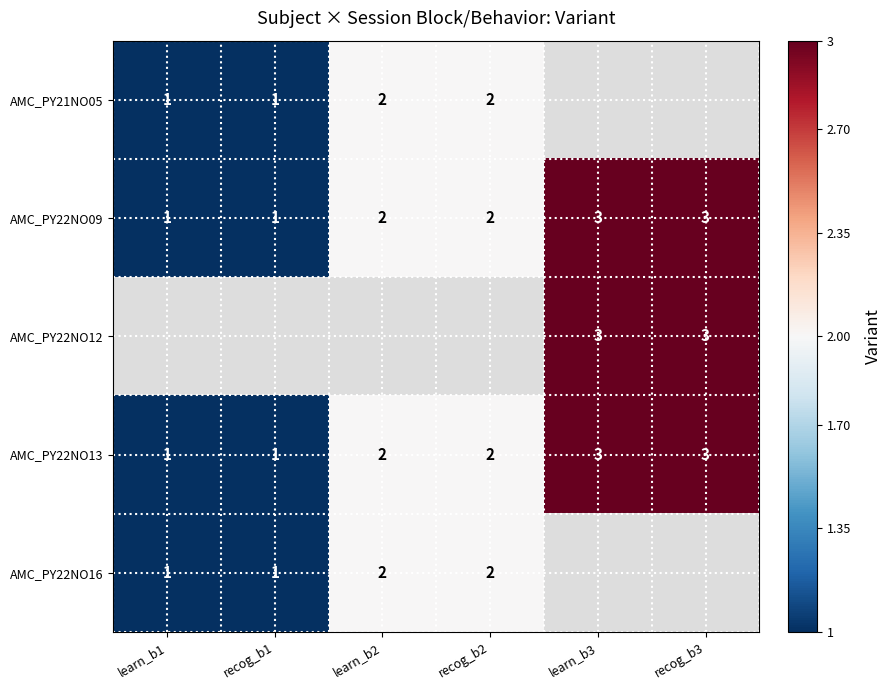

The AMC_PY22NO09 series shows 2 at learn_b2. True or false?

True